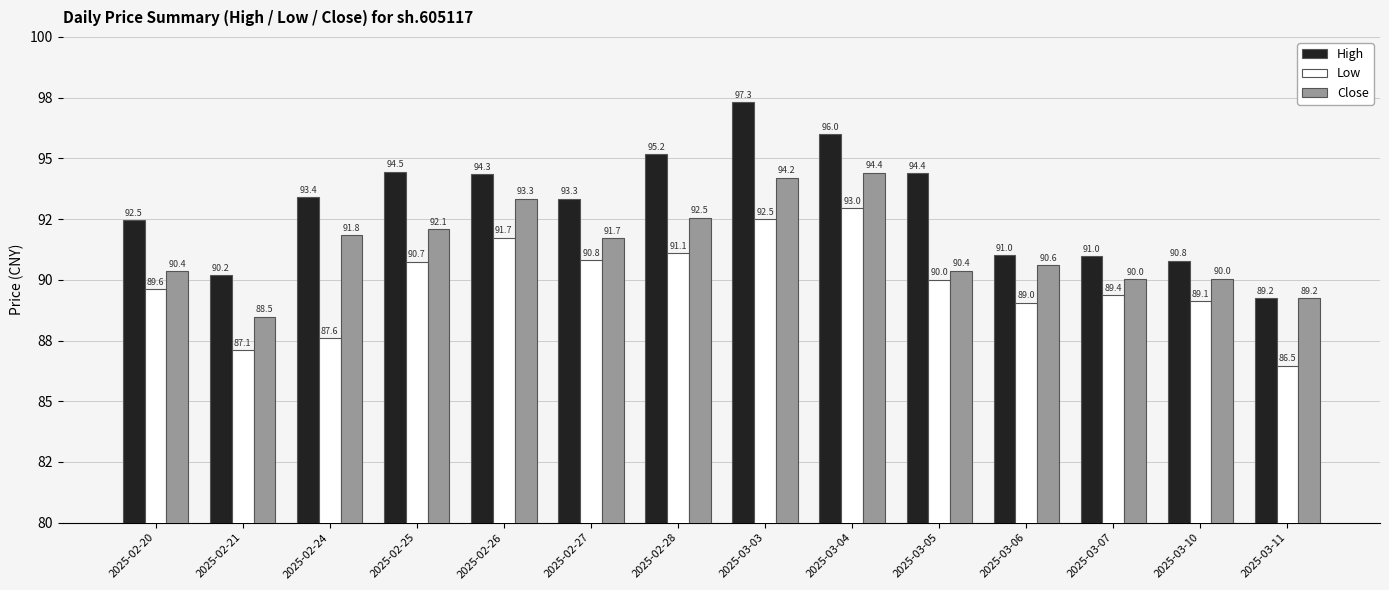

Are the bars horizontal?

No